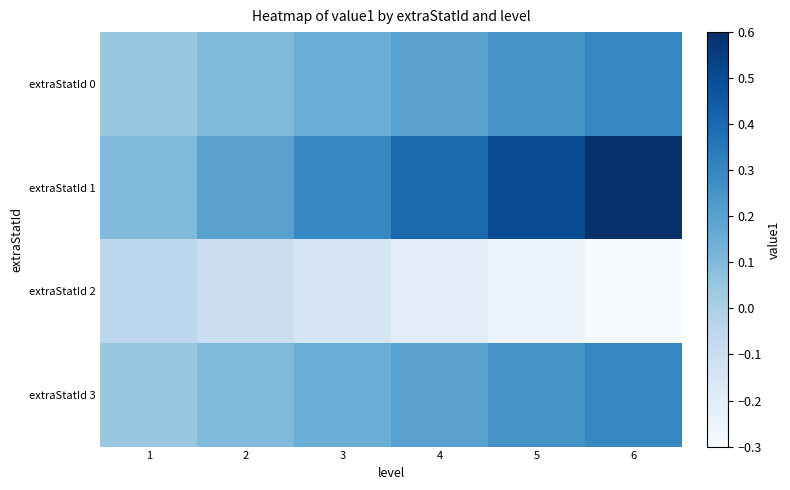

Rank the series at 1 from lowest to highest value.

extraStatId 2, extraStatId 0, extraStatId 3, extraStatId 1